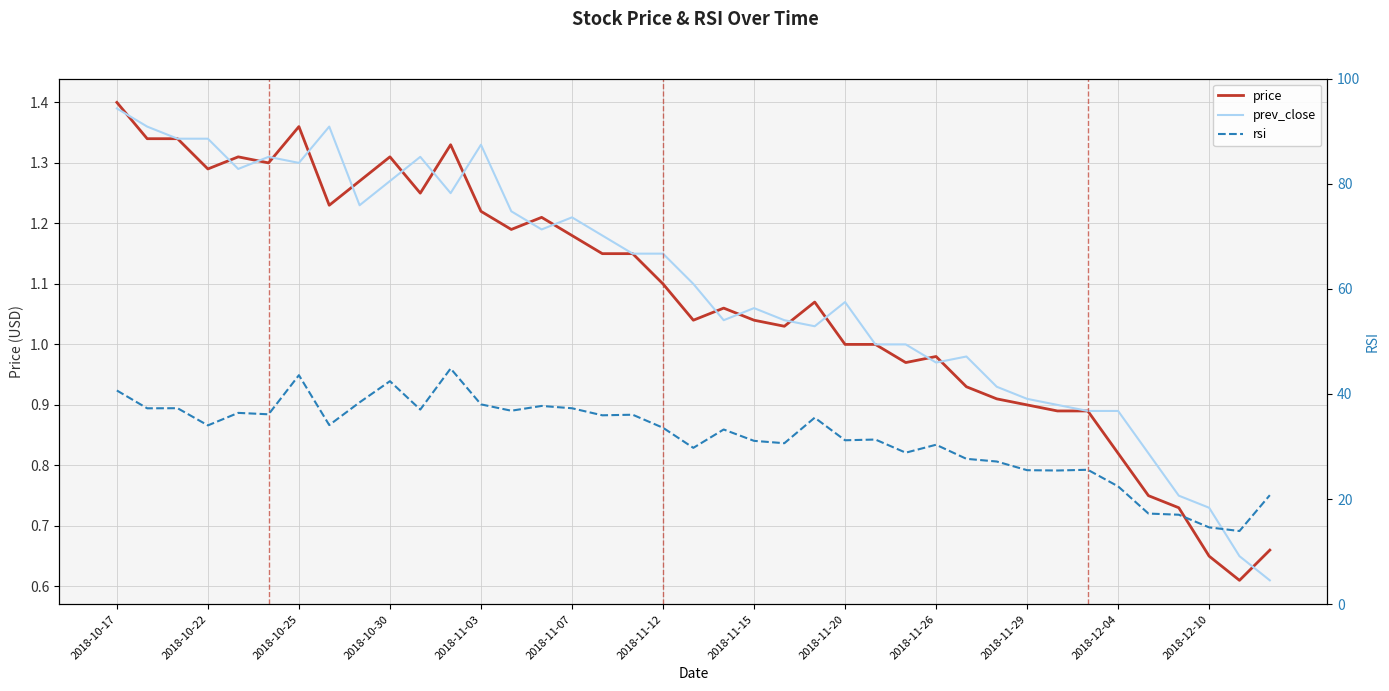

Which has a higher value, 2018-11-07 or 2018-10-17?

2018-10-17